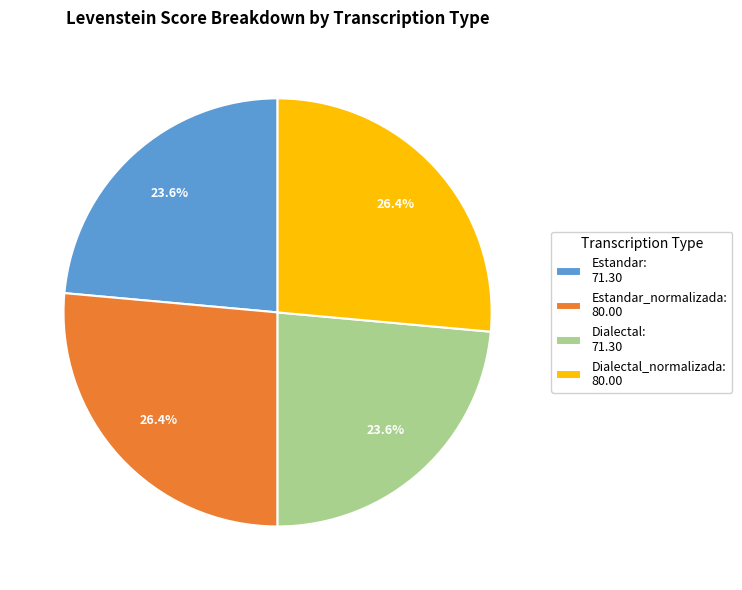

Does any single category account for the majority?

No